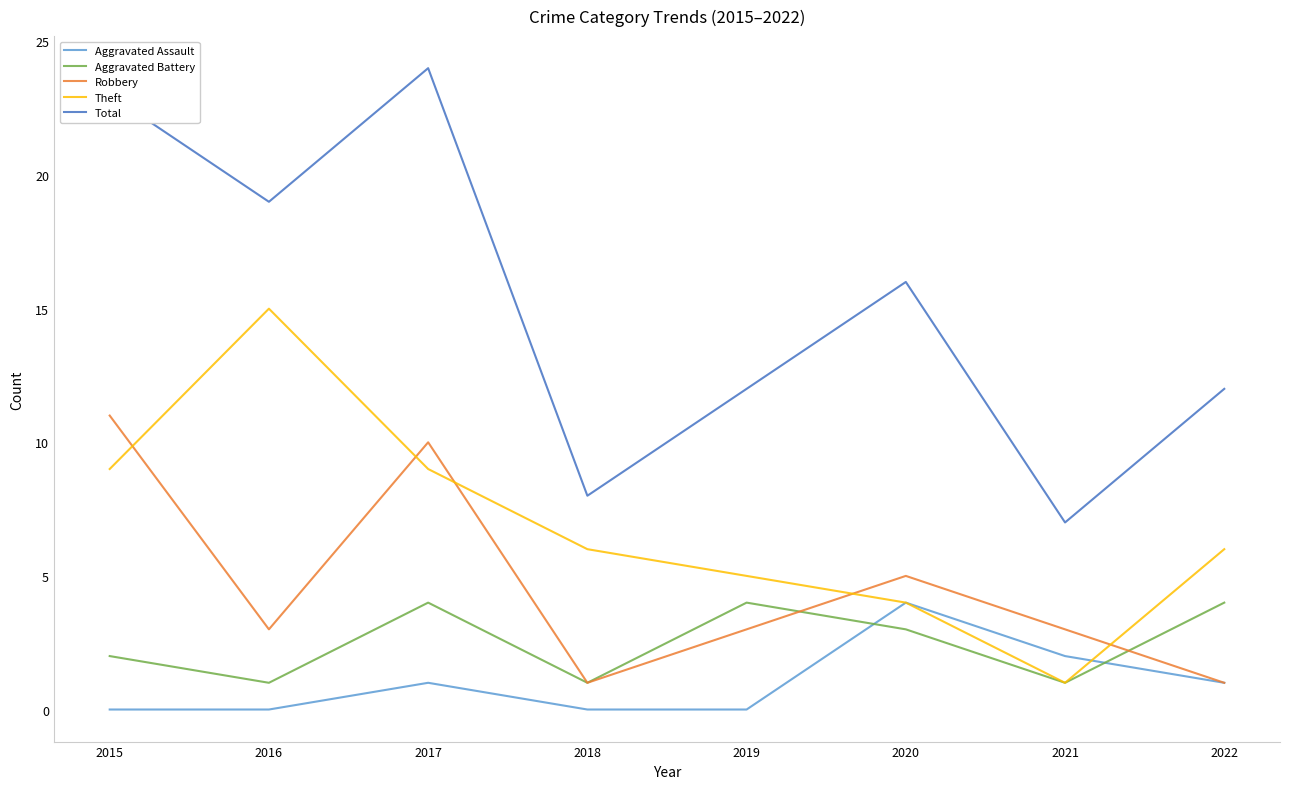

At which category is the sum across all series the highest?

2017